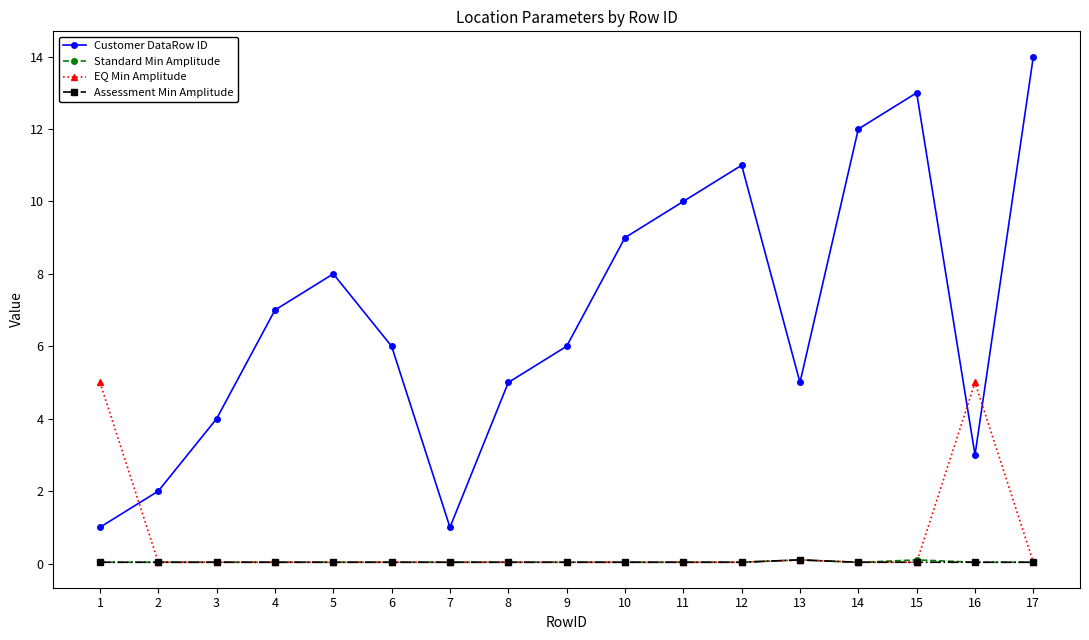

Where do EQ Min Amplitude and Customer DataRow ID first cross each other?

1 and 2